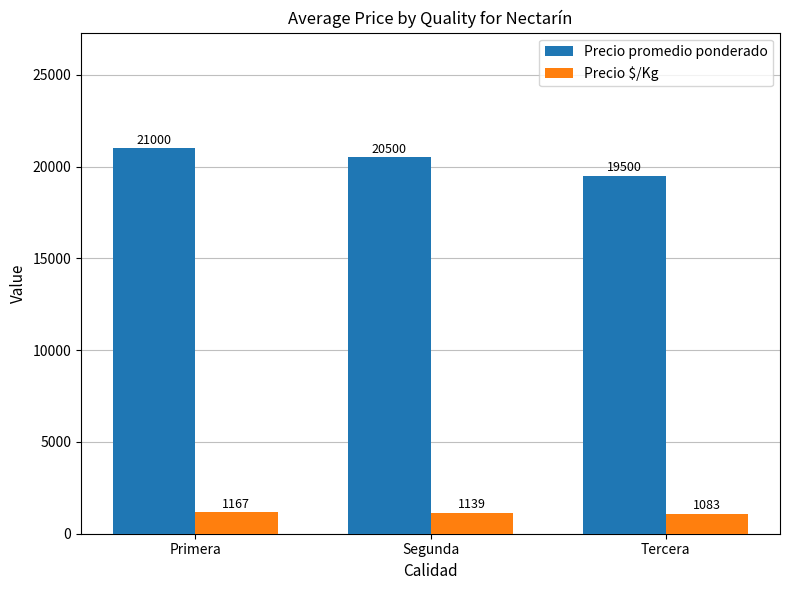

Reading right to left, extract all data points from this chart.

Precio promedio ponderado: Tercera=19500	Segunda=20500	Primera=21000
Precio $/Kg: Tercera=1083	Segunda=1139	Primera=1167